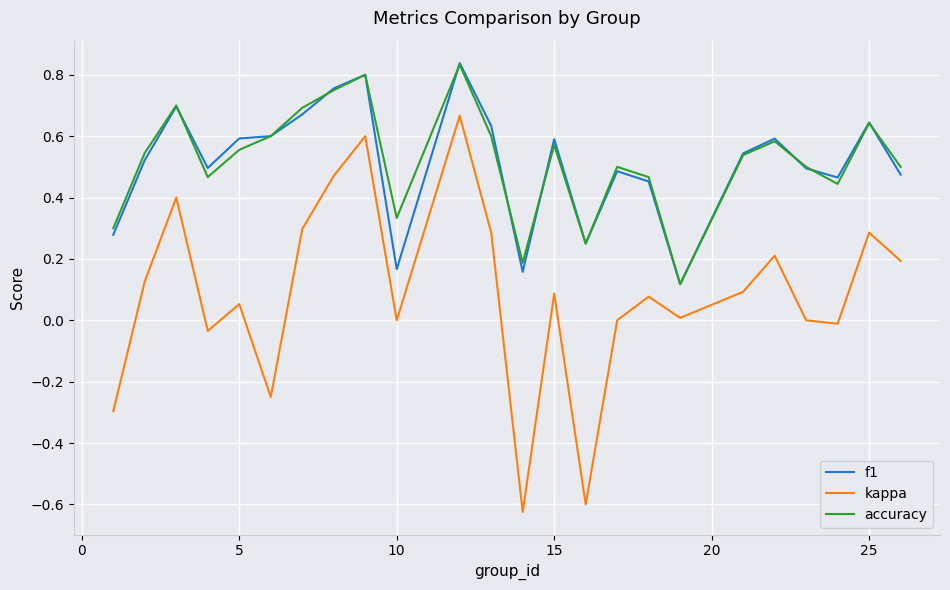

Which series has the largest range (max minus min)?

kappa